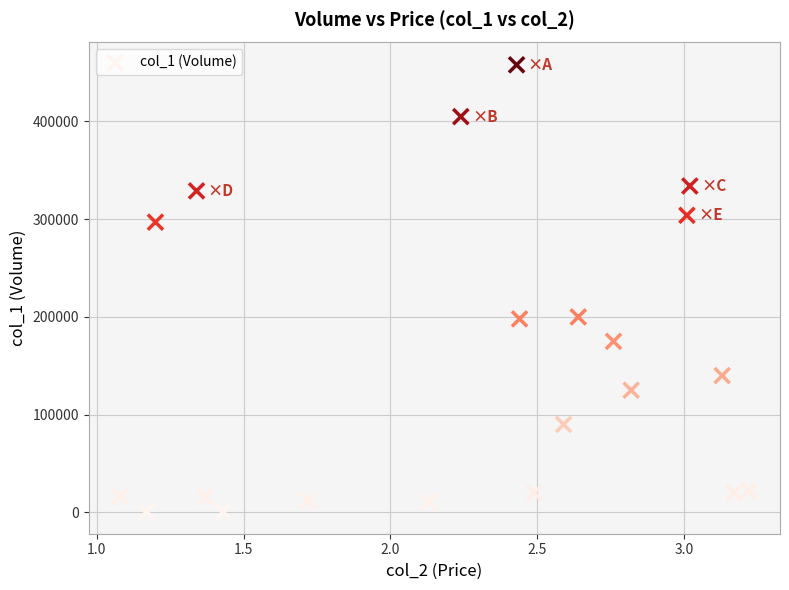

What is the range of Y values (max minus min)?

457000